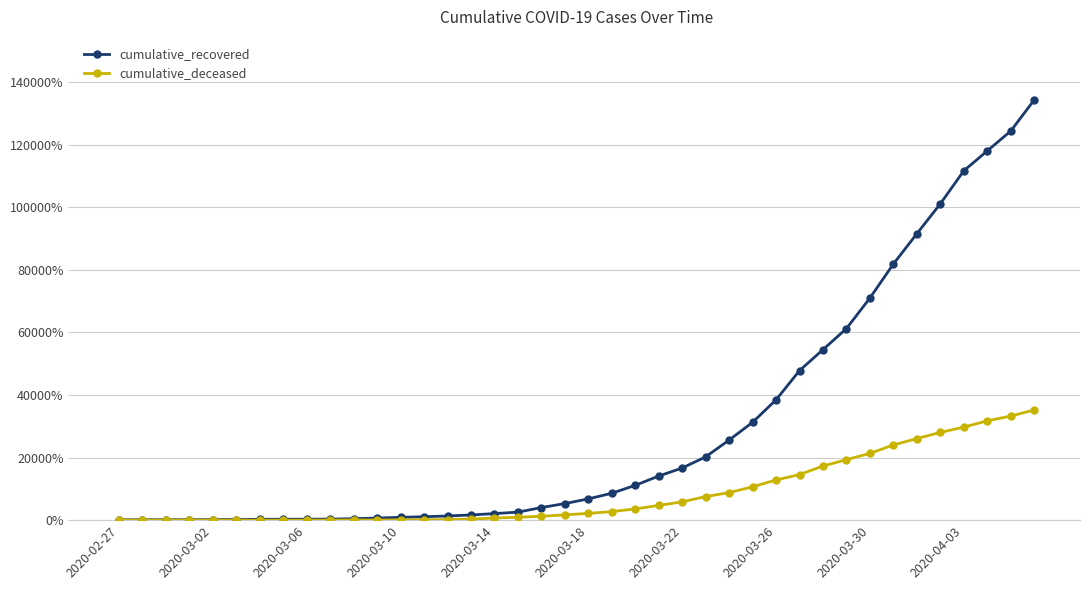

Which series has the largest total across all categories?

cumulative_recovered